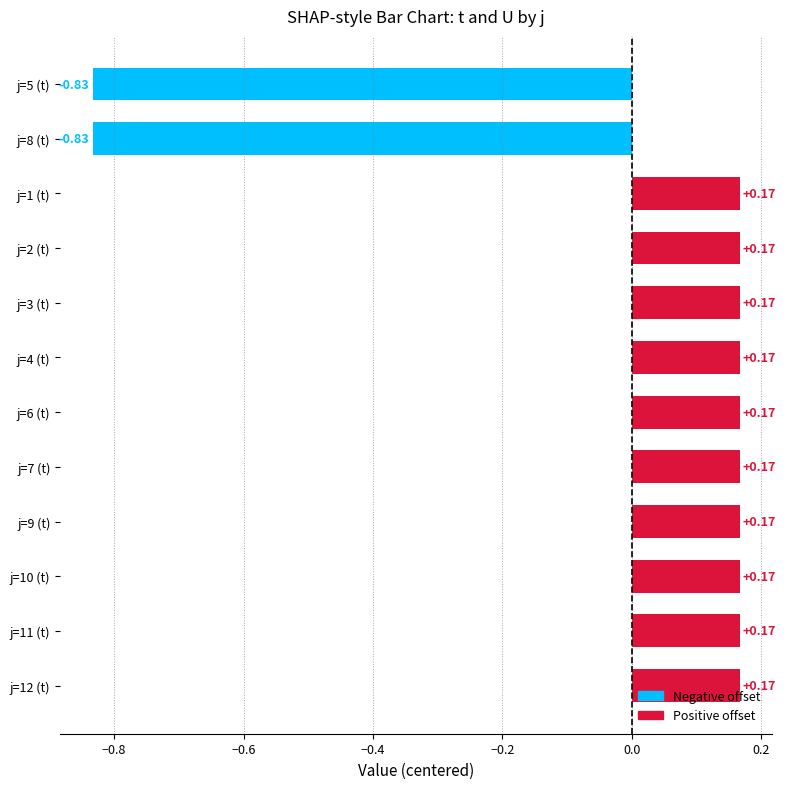

What is the difference between the values at j=1 (t) and j=5 (t)?

1.0